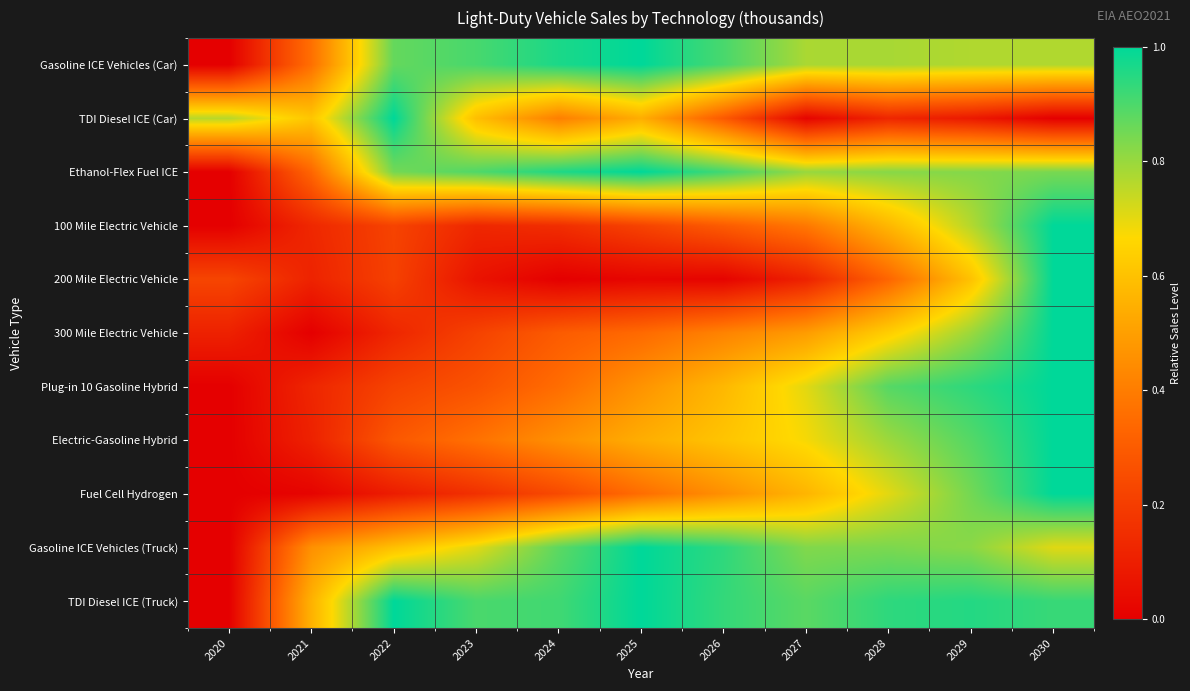

At which category is the sum across all series the highest?

2030